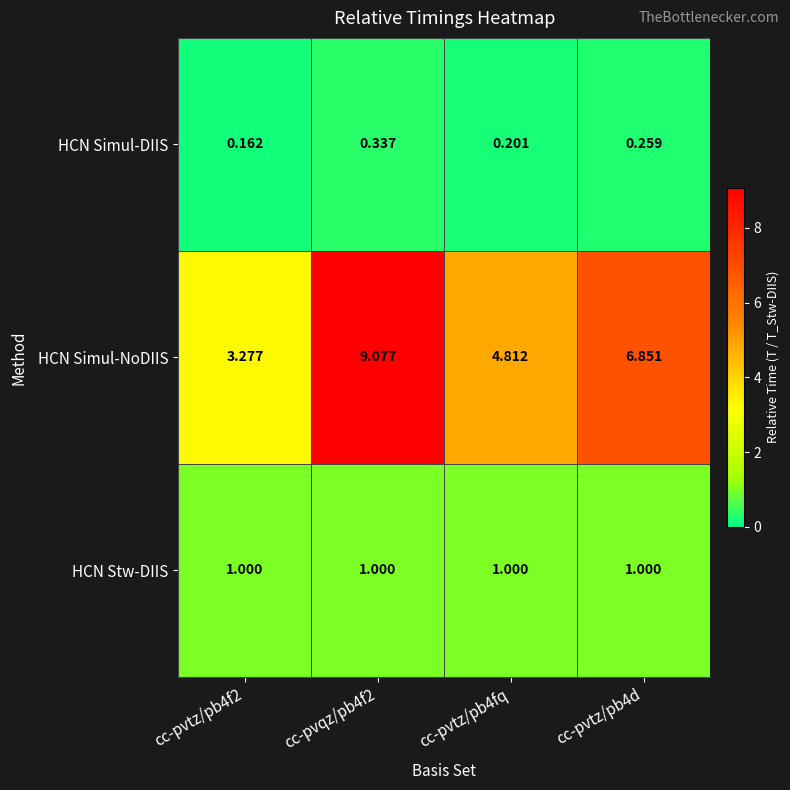

Is the value of HCN Simul-DIIS at cc-pvtz/pb4f2 greater than the value of HCN Stw-DIIS at cc-pvtz/pb4fq?

No